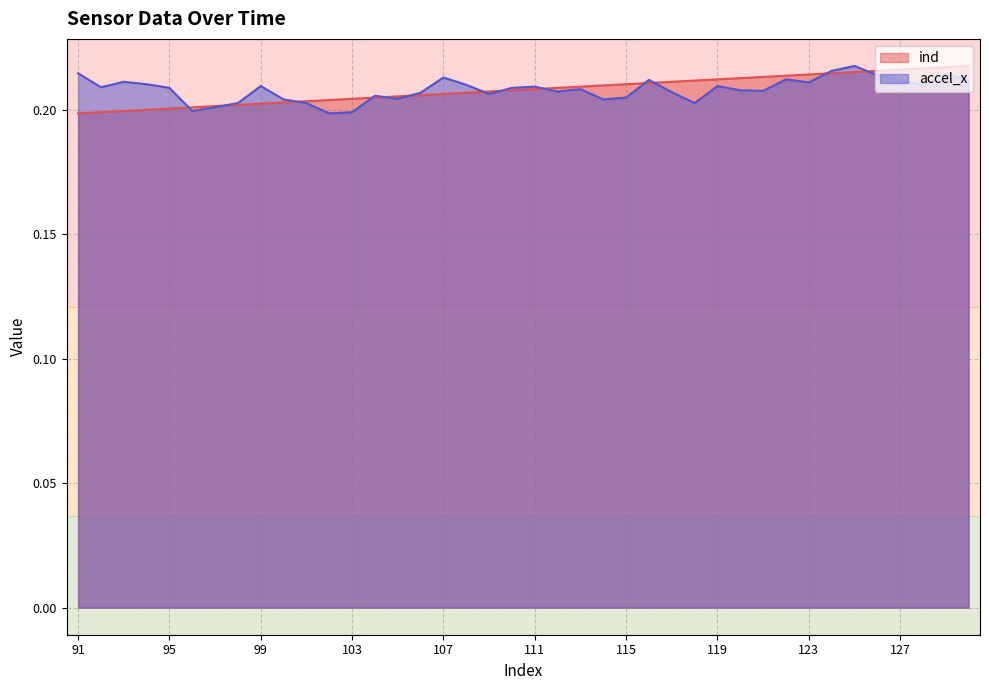

True or false: accel_x and ind intersect in this chart.

True